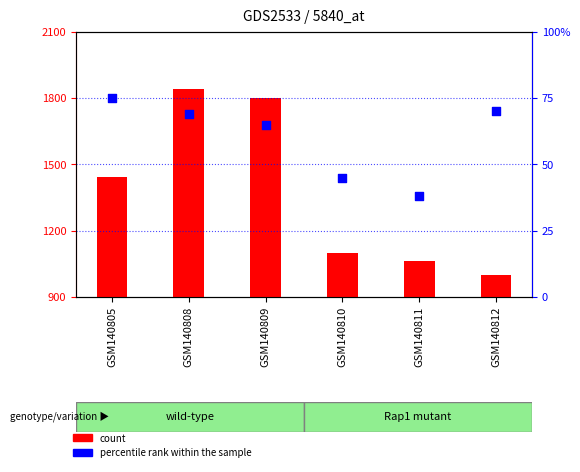

What are all the series names shown in the legend?

count, percentile rank within the sample